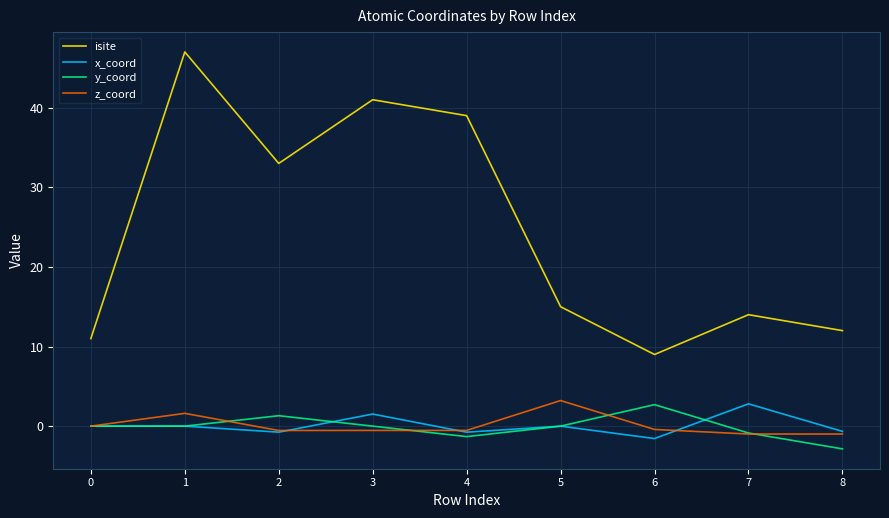

True or false: isite and x_coord cross at least once.

False